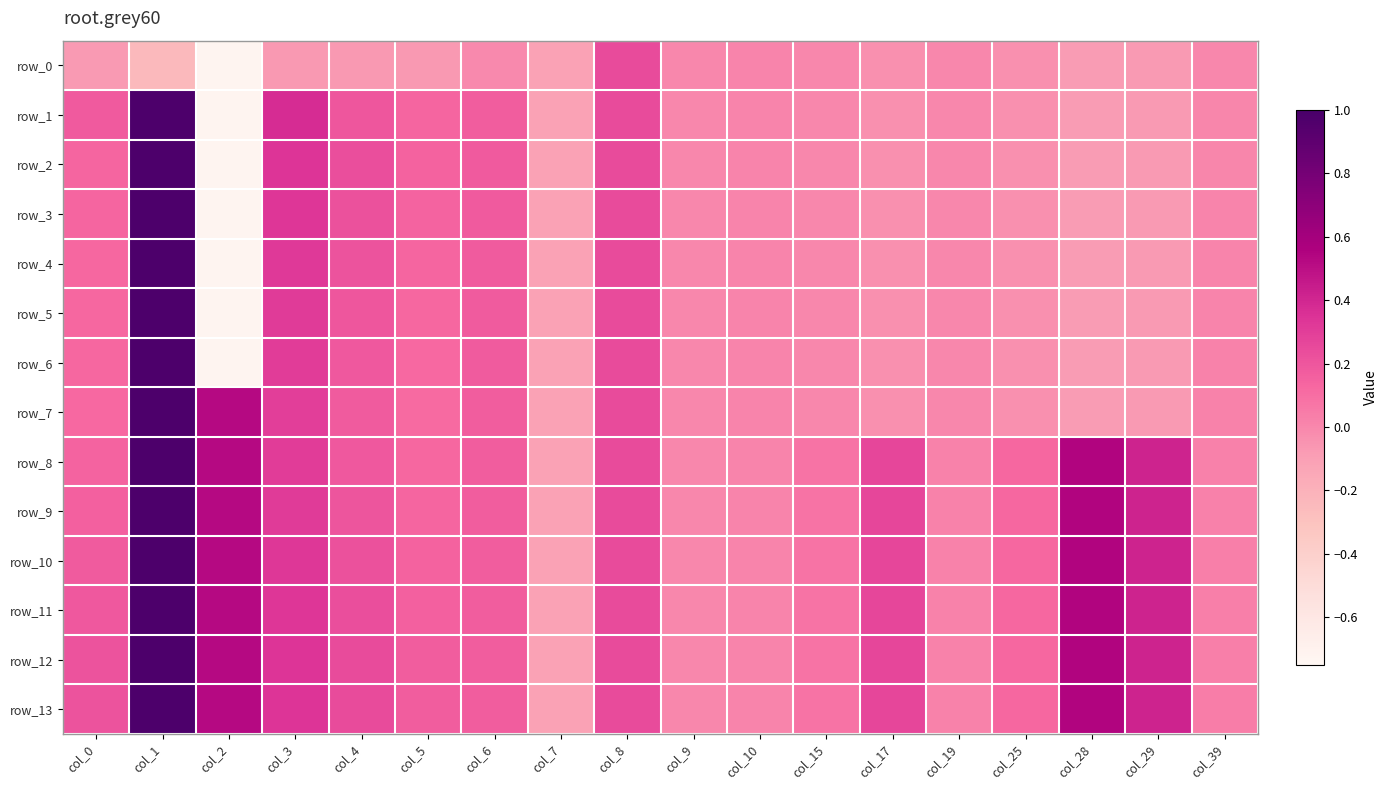

At how many categories does at least one series exceed 0?

16